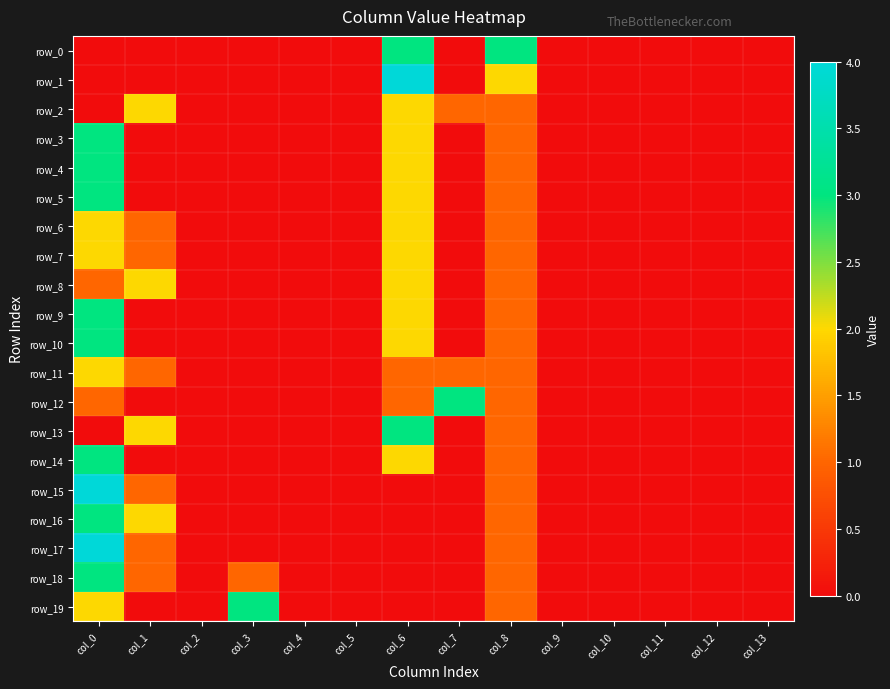

At which category is the sum across all series the highest?

col_0